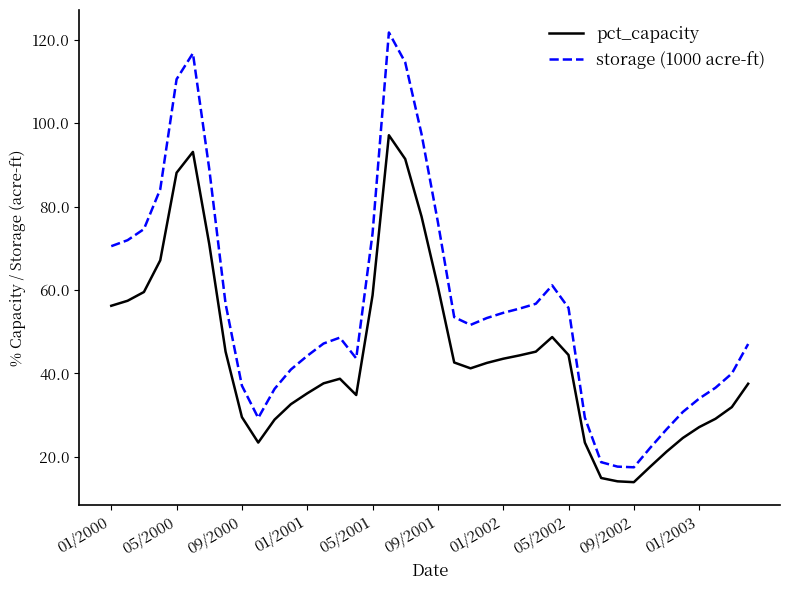

Which series has the widest spread of values?

storage (1000 acre-ft)